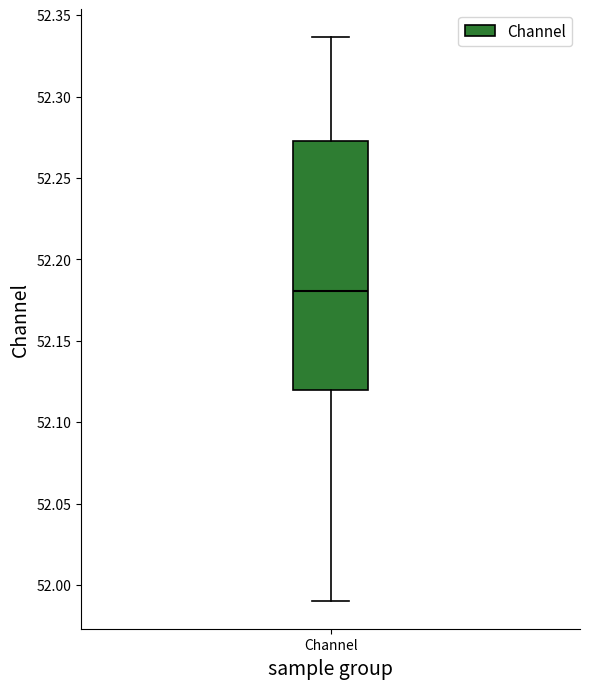

Transcribe this box plot: give where the median line is, the range the box spans, and where the two whiskers end, as read against the y-axis. The values are not printed on the chart, so give them approximately, as read against the axis.

median 52.180, box 52.120 to 52.275, whiskers 51.990 to 52.335